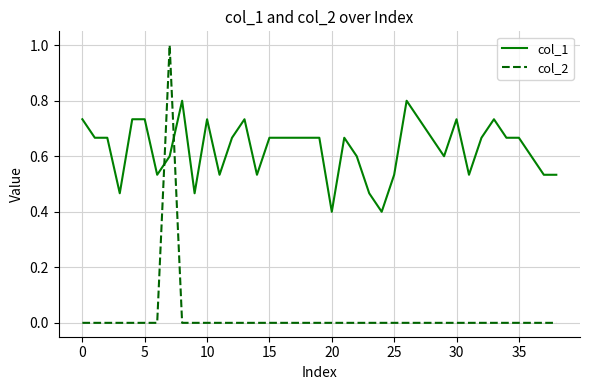

What are all the series names shown in the legend?

col_1, col_2